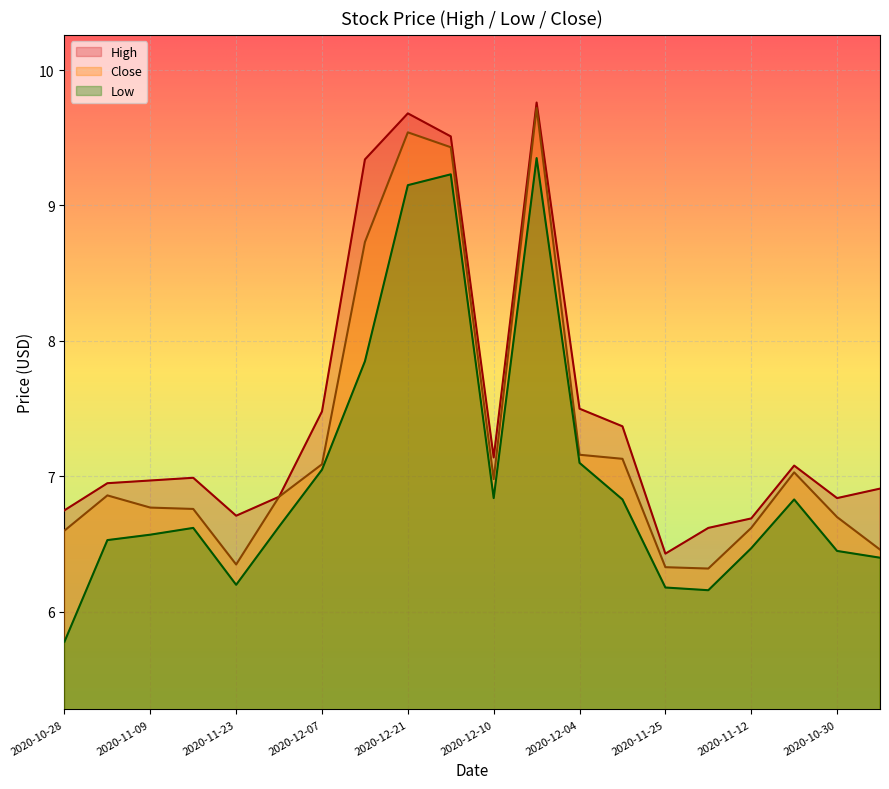

True or false: Close and High intersect in this chart.

False